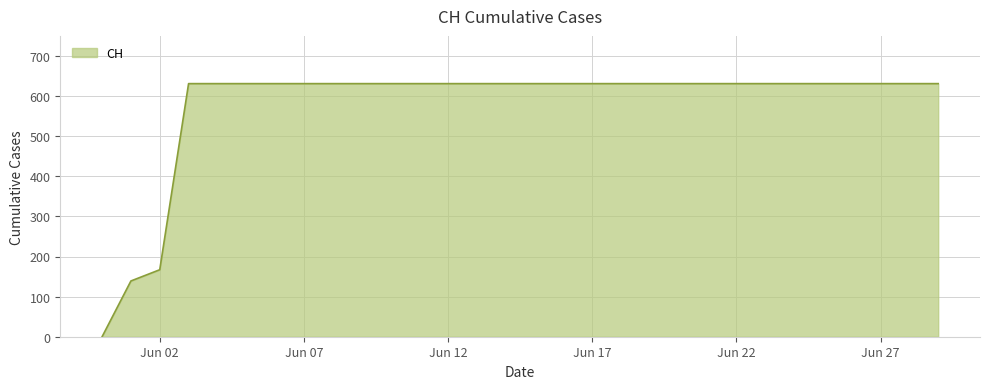

Reading left to right, list all the values displayed in this chart.

0	139	167	631	631	631	631	631	631	631	631	631	631	631	631	631	631	631	631	631	631	631	631	631	631	631	631	631	631	631